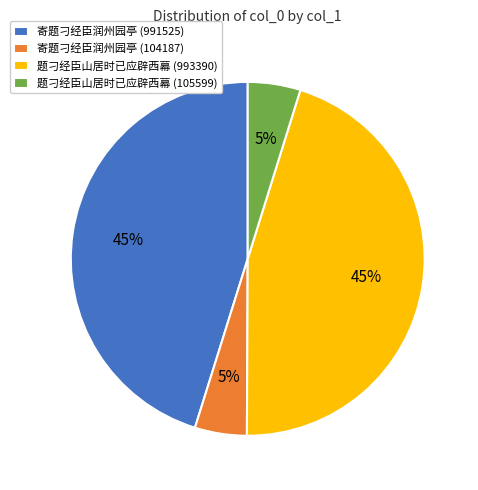

True or false: 题刁经臣山居时已应辟西幕 (993390) accounts for 58% of the total.

False